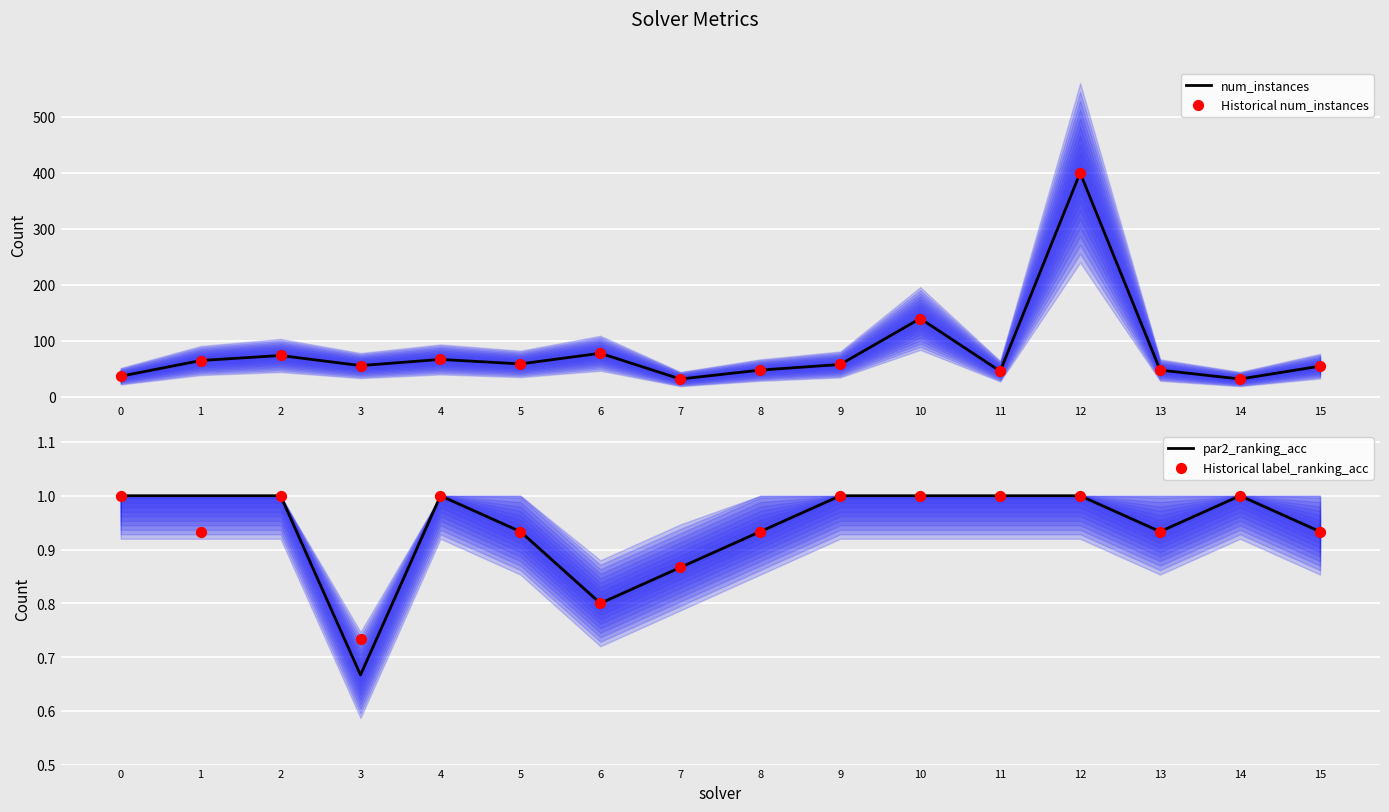

Which series contains the highest Y value?

num_instances